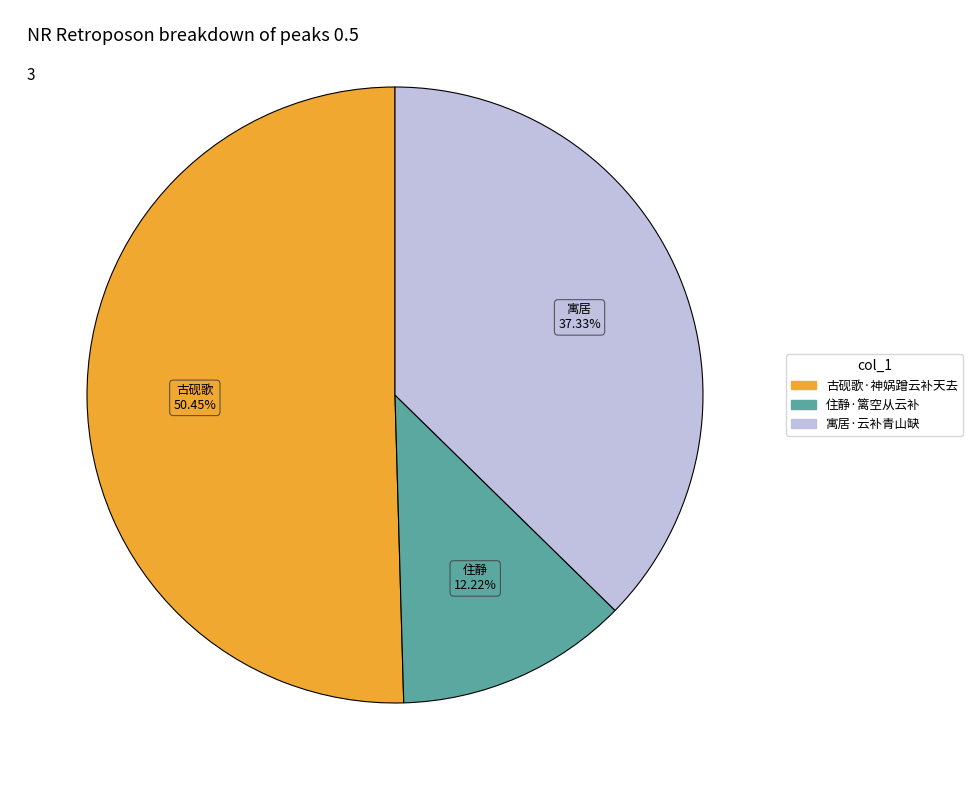

To the nearest percent, what is the average slice percentage?

33%